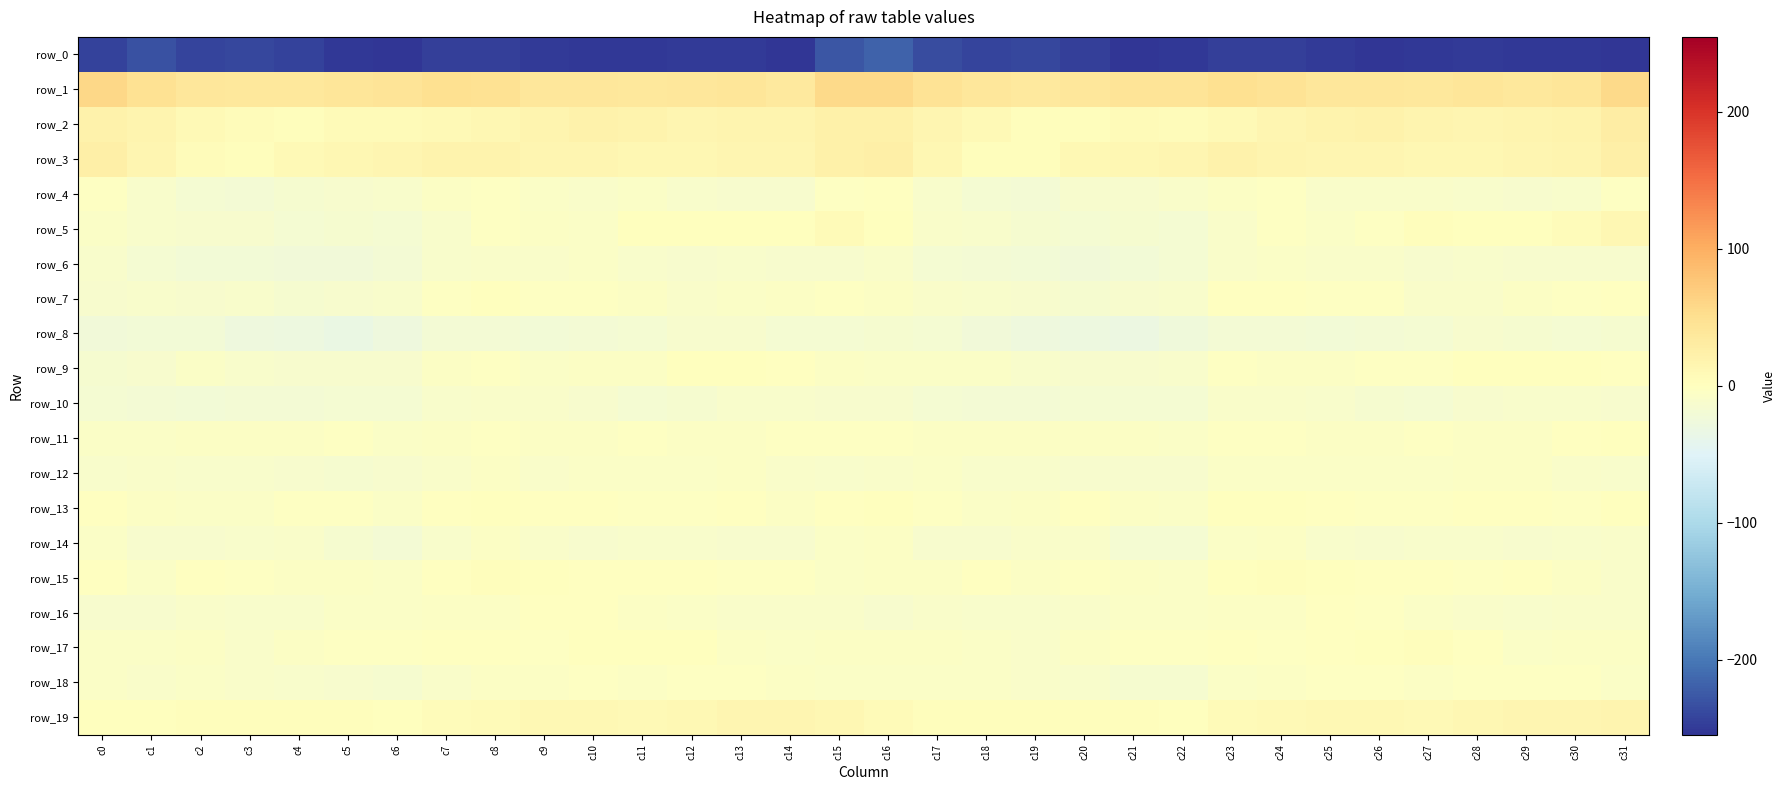

Reading left to right, transcribe all the data shown in this chart.

row_0: c0=-244.4	c1=-232.6	c2=-242.6	c3=-239.5	c4=-242.9	c5=-251.4	c6=-253.4	c7=-246.5	c8=-246.0	c9=-248.9	c10=-252.3	c11=-252.4	c12=-250.6	c13=-249.9	c14=-253.7	c15=-228.1	c16=-218.1	c17=-235.9	c18=-241.8	c19=-239.2	c20=-246.5	c21=-253.0	c22=-251.7	c23=-245.7	c24=-246.6	c25=-250.6	c26=-252.8	c27=-251.9	c28=-249.7	c29=-251.2	c30=-251.1	c31=-254.7
row_1: c0=59.6	c1=45.8	c2=39.4	c3=35.9	c4=36.9	c5=41.1	c6=42.0	c7=48.2	c8=46.8	c9=39.8	c10=38.5	c11=37.2	c12=39.1	c13=40.2	c14=35.1	c15=55.9	c16=56.3	c17=43.9	c18=38.8	c19=35.2	c20=38.6	c21=41.8	c22=43.3	c23=49.0	c24=44.2	c25=38.3	c26=38.3	c27=37.1	c28=40.9	c29=37.6	c30=40.0	c31=57.5
row_2: c0=21.1	c1=16.0	c2=8.8	c3=5.9	c4=2.9	c5=6.7	c6=6.2	c7=8.1	c8=12.3	c9=16.3	c10=21.3	c11=18.4	c12=15.0	c13=17.6	c14=16.3	c15=22.7	c16=23.0	c17=14.4	c18=8.6	c19=3.9	c20=3.7	c21=7.5	c22=5.5	c23=9.2	c24=14.0	c25=18.2	c26=21.1	c27=16.6	c28=15.5	c29=17.9	c30=18.3	c31=27.9
row_3: c0=24.5	c1=14.9	c2=4.6	c3=2.3	c4=9.4	c5=12.1	c6=14.2	c7=19.6	c8=18.6	c9=15.6	c10=14.2	c11=13.6	c12=12.7	c13=14.7	c14=14.8	c15=22.8	c16=24.2	c17=12.4	c18=3.1	c19=4.0	c20=11.4	c21=12.8	c22=15.2	c23=19.9	c24=17.7	c25=14.4	c26=14.3	c27=12.3	c28=13.4	c29=15.4	c30=17.1	c31=25.7
row_4: c0=-3.6	c1=-10.2	c2=-16.7	c3=-18.9	c4=-15.6	c5=-13.8	c6=-11.4	c7=-5.3	c8=-2.7	c9=-7.5	c10=-9.8	c11=-7.4	c12=-10.7	c13=-13.5	c14=-13.0	c15=-3.0	c16=-1.3	c17=-10.8	c18=-17.5	c19=-18.8	c20=-13.9	c21=-13.5	c22=-9.7	c23=-4.2	c24=-3.4	c25=-9.9	c26=-8.1	c27=-8.8	c28=-11.8	c29=-13.5	c30=-10.5	c31=-2.4
row_5: c0=-7.8	c1=-10.4	c2=-12.3	c3=-12.5	c4=-16.9	c5=-15.1	c6=-16.4	c7=-11.2	c8=-3.6	c9=-5.7	c10=-6.4	c11=1.6	c12=0.7	c13=0.6	c14=1.4	c15=6.0	c16=1.4	c17=-8.6	c18=-11.8	c19=-14.5	c20=-16.6	c21=-15.0	c22=-16.3	c23=-8.2	c24=-2.9	c25=-7.6	c26=-3.4	c27=2.3	c28=0.2	c29=0.6	c30=4.2	c31=12.6
row_6: c0=-11.9	c1=-17.8	c2=-20.1	c3=-20.1	c4=-22.9	c5=-22.0	c6=-19.8	c7=-11.7	c8=-8.0	c9=-8.0	c10=-7.3	c11=-11.7	c12=-13.1	c13=-11.2	c14=-13.1	c15=-13.1	c16=-9.5	c17=-16.4	c18=-19.6	c19=-21.4	c20=-22.8	c21=-21.4	c22=-17.5	c23=-9.6	c24=-7.9	c25=-8.0	c26=-8.3	c27=-13.5	c28=-11.6	c29=-12.2	c30=-12.4	c31=-13.6
row_7: c0=-12.0	c1=-11.7	c2=-12.1	c3=-11.5	c4=-14.2	c5=-13.2	c6=-11.7	c7=-3.7	c8=0.2	c9=-2.0	c10=-2.0	c11=-5.9	c12=-9.0	c13=-6.5	c14=-5.0	c15=-3.6	c16=-4.7	c17=-8.6	c18=-11.5	c19=-12.2	c20=-14.6	c21=-12.5	c22=-10.2	c23=-1.2	c24=-0.4	c25=-2.5	c26=-2.5	c27=-8.0	c28=-8.3	c29=-5.6	c30=-3.7	c31=-1.8
row_8: c0=-21.9	c1=-21.0	c2=-20.5	c3=-26.4	c4=-28.9	c5=-31.9	c6=-27.1	c7=-19.5	c8=-18.3	c9=-20.5	c10=-19.8	c11=-17.3	c12=-13.9	c13=-13.2	c14=-17.2	c15=-16.7	c16=-15.1	c17=-16.9	c18=-22.6	c19=-27.6	c20=-29.8	c21=-31.3	c22=-24.5	c23=-18.5	c24=-18.8	c25=-20.7	c26=-19.0	c27=-16.0	c28=-13.1	c29=-14.4	c30=-17.3	c31=-15.4
row_9: c0=-14.4	c1=-12.6	c2=-7.9	c3=-10.1	c4=-13.0	c5=-13.0	c6=-12.6	c7=-4.6	c8=-3.4	c9=-6.2	c10=-4.0	c11=-4.0	c12=0.7	c13=1.8	c14=-0.2	c15=-4.3	c16=-7.5	c17=-7.7	c18=-7.9	c19=-11.5	c20=-13.1	c21=-13.2	c22=-10.4	c23=-3.3	c24=-4.4	c25=-5.8	c26=-3.8	c27=-2.9	c28=1.8	c29=0.9	c30=0.3	c31=-1.3
row_10: c0=-17.0	c1=-18.5	c2=-19.9	c3=-19.4	c4=-18.0	c5=-16.9	c6=-17.9	c7=-11.2	c8=-8.6	c9=-9.9	c10=-12.7	c11=-16.8	c12=-14.7	c13=-11.7	c14=-11.9	c15=-12.3	c16=-12.3	c17=-16.9	c18=-19.6	c19=-19.1	c20=-17.0	c21=-17.8	c22=-16.1	c23=-9.8	c24=-8.5	c25=-11.1	c26=-14.0	c27=-17.2	c28=-13.2	c29=-11.7	c30=-10.9	c31=-12.4
row_11: c0=-6.0	c1=-6.5	c2=-4.8	c3=-5.0	c4=-5.9	c5=-3.5	c6=-7.1	c7=-4.8	c8=-2.3	c9=-4.4	c10=-4.6	c11=-3.6	c12=-4.1	c13=-4.7	c14=-3.7	c15=-2.2	c16=-2.2	c17=-4.1	c18=-4.3	c19=-5.5	c20=-5.0	c21=-4.1	c22=-7.9	c23=-3.3	c24=-2.6	c25=-5.2	c26=-4.0	c27=-3.7	c28=-4.4	c29=-4.5	c30=-1.9	c31=0.0
row_12: c0=-11.1	c1=-9.3	c2=-11.1	c3=-11.4	c4=-12.2	c5=-13.9	c6=-13.4	c7=-9.5	c8=-5.6	c9=-8.0	c10=-6.3	c11=-6.5	c12=-6.4	c13=-4.4	c14=-8.8	c15=-10.4	c16=-8.0	c17=-7.6	c18=-11.7	c19=-11.4	c20=-12.8	c21=-13.7	c22=-13.1	c23=-7.6	c24=-6.1	c25=-7.9	c26=-6.1	c27=-6.9	c28=-5.3	c29=-5.3	c30=-9.4	c31=-10.3
row_13: c0=-1.4	c1=-4.2	c2=-7.4	c3=-6.3	c4=-3.1	c5=-3.2	c6=-7.9	c7=-0.8	c8=1.8	c9=-0.1	c10=-1.9	c11=-2.1	c12=-2.8	c13=-0.8	c14=-4.1	c15=-1.2	c16=0.7	c17=-3.8	c18=-7.6	c19=-5.3	c20=-2.0	c21=-5.1	c22=-7.2	c23=1.2	c24=1.5	c25=-0.7	c26=-2.6	c27=-2.4	c28=-1.8	c29=-1.6	c30=-3.2	c31=1.3
row_14: c0=-6.2	c1=-12.8	c2=-13.9	c3=-10.3	c4=-8.8	c5=-14.0	c6=-18.4	c7=-10.2	c8=-4.3	c9=-9.0	c10=-13.8	c11=-11.2	c12=-10.8	c13=-12.3	c14=-12.3	c15=-7.9	c16=-5.6	c17=-13.2	c18=-12.0	c19=-9.9	c20=-9.4	c21=-16.4	c22=-17.6	c23=-7.1	c24=-4.6	c25=-11.8	c26=-13.8	c27=-10.0	c28=-11.6	c29=-12.0	c30=-11.7	c31=-8.4
row_15: c0=-1.7	c1=-6.2	c2=-1.6	c3=-2.5	c4=-4.4	c5=-4.4	c6=-6.3	c7=-0.9	c8=3.3	c9=1.5	c10=-1.4	c11=-0.8	c12=-1.7	c13=-2.4	c14=-2.6	c15=-6.6	c16=-4.2	c17=-4.1	c18=-0.6	c19=-4.4	c20=-3.6	c21=-5.0	c22=-6.2	c23=1.6	c24=3.1	c25=0.2	c26=-1.6	c27=-0.6	c28=-2.5	c29=-1.7	c30=-4.3	c31=-9.2
row_16: c0=-13.4	c1=-12.7	c2=-9.3	c3=-11.5	c4=-10.4	c5=-7.3	c6=-7.0	c7=-4.3	c8=-5.8	c9=-1.7	c10=-1.4	c11=-5.9	c12=-7.5	c13=-9.8	c14=-9.6	c15=-8.6	c16=-12.0	c17=-9.3	c18=-10.3	c19=-11.7	c20=-9.2	c21=-6.8	c22=-6.4	c23=-4.6	c24=-4.9	c25=-0.5	c26=-3.2	c27=-6.6	c28=-8.5	c29=-10.1	c30=-8.4	c31=-9.6
row_17: c0=-7.2	c1=-6.6	c2=-5.8	c3=-8.4	c4=-5.8	c5=-3.0	c6=-3.4	c7=-0.3	c8=-1.7	c9=-2.1	c10=1.0	c11=1.7	c12=0.4	c13=-5.9	c14=-7.2	c15=-4.8	c16=-5.9	c17=-4.4	c18=-7.2	c19=-8.1	c20=-4.2	c21=-3.2	c22=-2.7	c23=-0.2	c24=-2.2	c25=-1.2	c26=1.5	c27=2.0	c28=-1.8	c29=-7.6	c30=-4.9	c31=-4.9
row_18: c0=-7.4	c1=-8.6	c2=-7.1	c3=-8.1	c4=-10.7	c5=-13.8	c6=-15.1	c7=-8.4	c8=-5.1	c9=-4.7	c10=-2.8	c11=-4.2	c12=-3.7	c13=-2.8	c14=-4.2	c15=-6.2	c16=-7.3	c17=-6.2	c18=-7.3	c19=-9.0	c20=-11.7	c21=-14.8	c22=-14.1	c23=-6.1	c24=-5.2	c25=-3.9	c26=-3.0	c27=-4.5	c28=-2.8	c29=-3.6	c30=-3.6	c31=-7.3
row_19: c0=0.3	c1=1.1	c2=3.0	c3=3.5	c4=2.3	c5=2.9	c6=0.2	c7=5.4	c8=7.9	c9=10.5	c10=11.1	c11=8.4	c12=10.0	c13=13.9	c14=14.8	c15=12.0	c16=6.7	c17=3.7	c18=3.8	c19=2.5	c20=2.9	c21=2.1	c22=0.5	c23=7.3	c24=8.5	c25=11.1	c26=10.5	c27=8.0	c28=12.0	c29=14.1	c30=15.8	c31=16.3